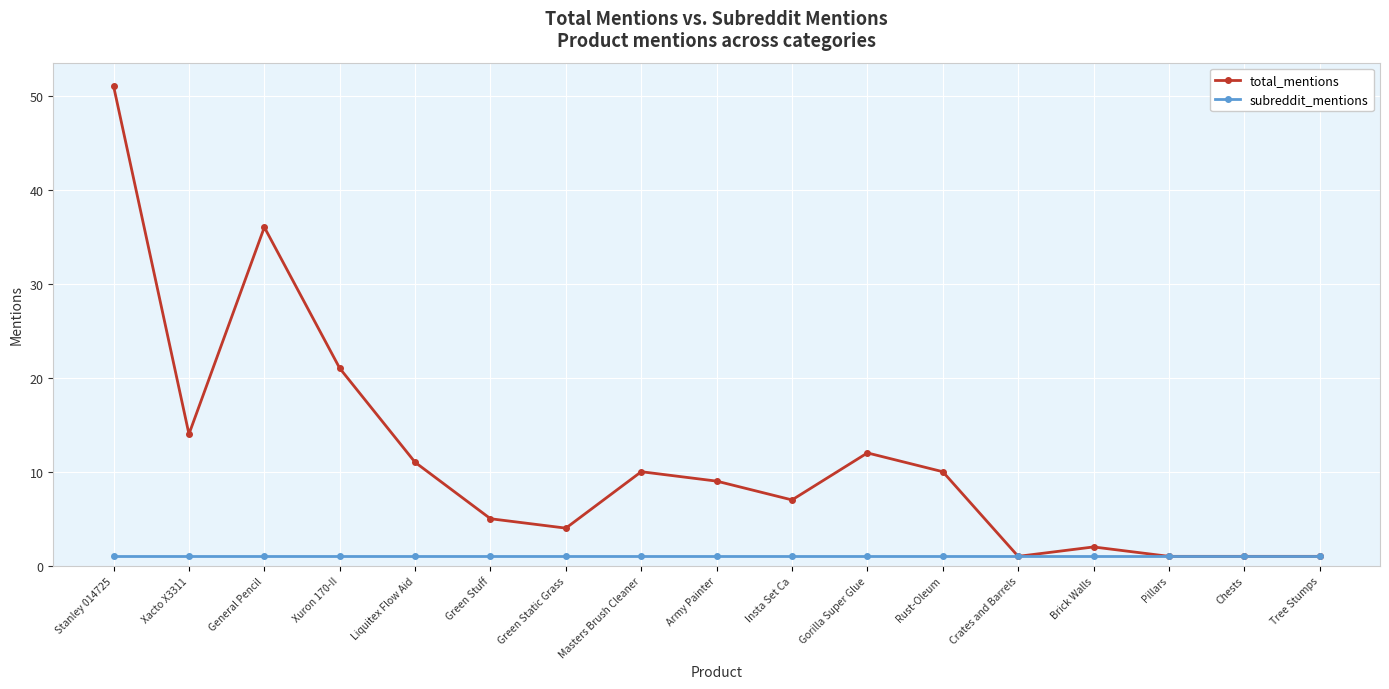

Reading left to right, list all the values displayed in this chart.

total_mentions: Stanley 014725=51	Xacto X3311=14	General Pencil=36	Xuron 170-II=21	Liquitex Flow Aid=11	Green Stuff=5	Green Static Grass=4	Masters Brush Cleaner=10	Army Painter=9	Insta Set Ca=7	Gorilla Super Glue=12	Rust-Oleum=10	Crates and Barrels=1	Brick Walls=2	Pillars=1	Chests=1	Tree Stumps=1
subreddit_mentions: Stanley 014725=1	Xacto X3311=1	General Pencil=1	Xuron 170-II=1	Liquitex Flow Aid=1	Green Stuff=1	Green Static Grass=1	Masters Brush Cleaner=1	Army Painter=1	Insta Set Ca=1	Gorilla Super Glue=1	Rust-Oleum=1	Crates and Barrels=1	Brick Walls=1	Pillars=1	Chests=1	Tree Stumps=1